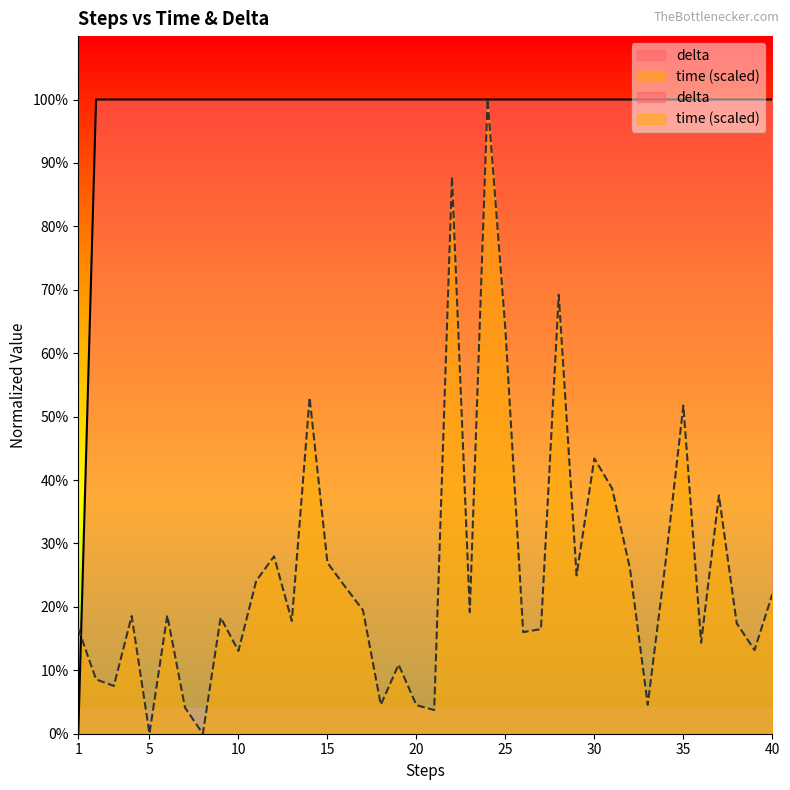

Reading left to right, extract all data points from this chart.

time: 0.2	0.1	0.1	0.2	0.0	0.2	0.0	0.0	0.2	0.1	0.2	0.3	0.2	0.5	0.3	0.2	0.2	0.0	0.1	0.0	0.0	0.9	0.2	1.0	0.6	0.2	0.2	0.7	0.2	0.4	0.4	0.3	0.0	0.3	0.5	0.1	0.4	0.2	0.1	0.2
delta: 0.0	1.0	1.0	1.0	1.0	1.0	1.0	1.0	1.0	1.0	1.0	1.0	1.0	1.0	1.0	1.0	1.0	1.0	1.0	1.0	1.0	1.0	1.0	1.0	1.0	1.0	1.0	1.0	1.0	1.0	1.0	1.0	1.0	1.0	1.0	1.0	1.0	1.0	1.0	1.0